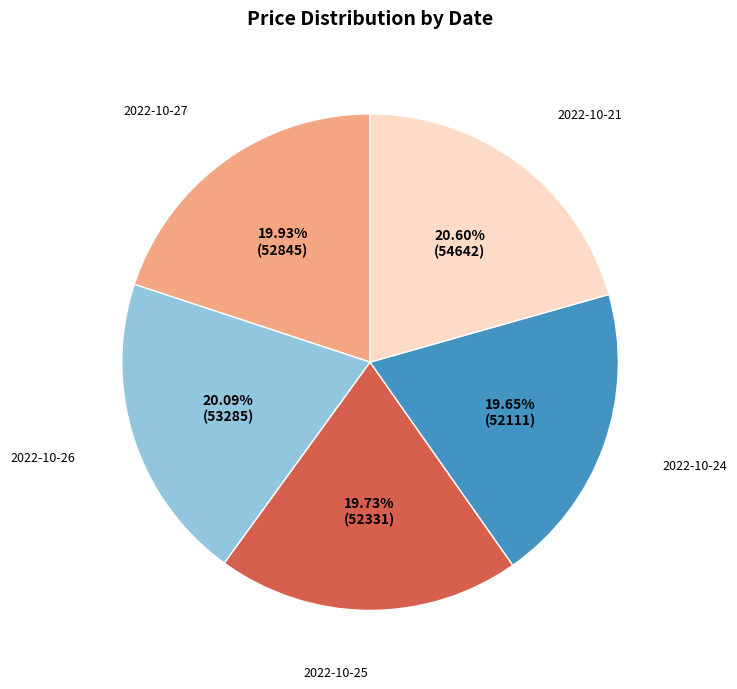

Is there any slice that represents more than half of the pie?

No